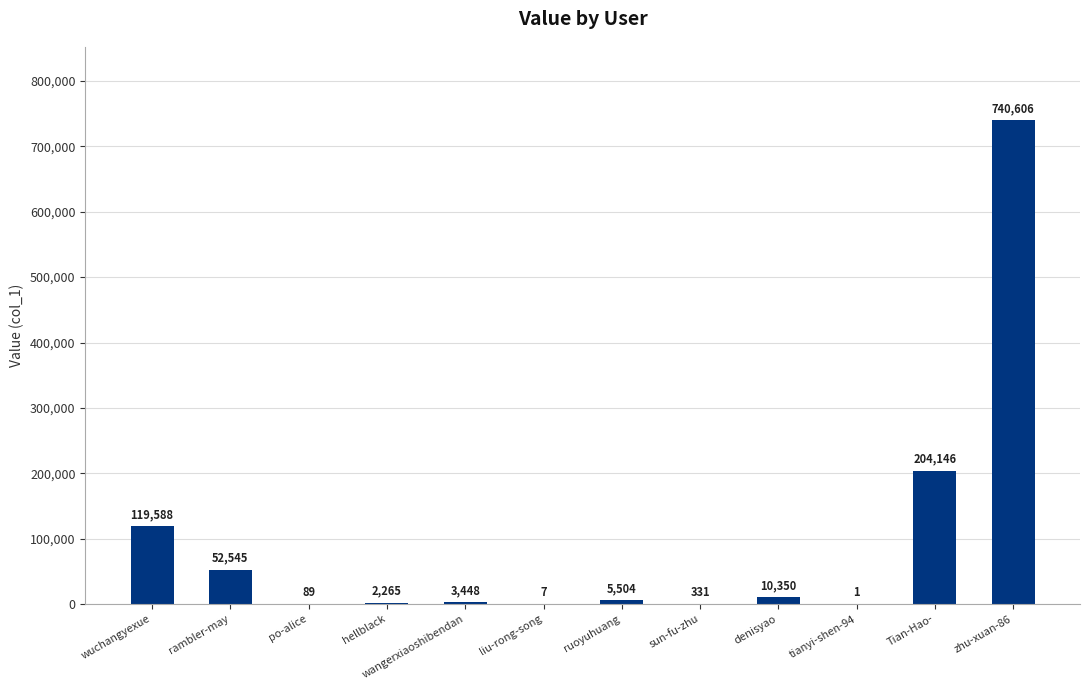

Which label corresponds to the largest value in the chart?

zhu-xuan-86